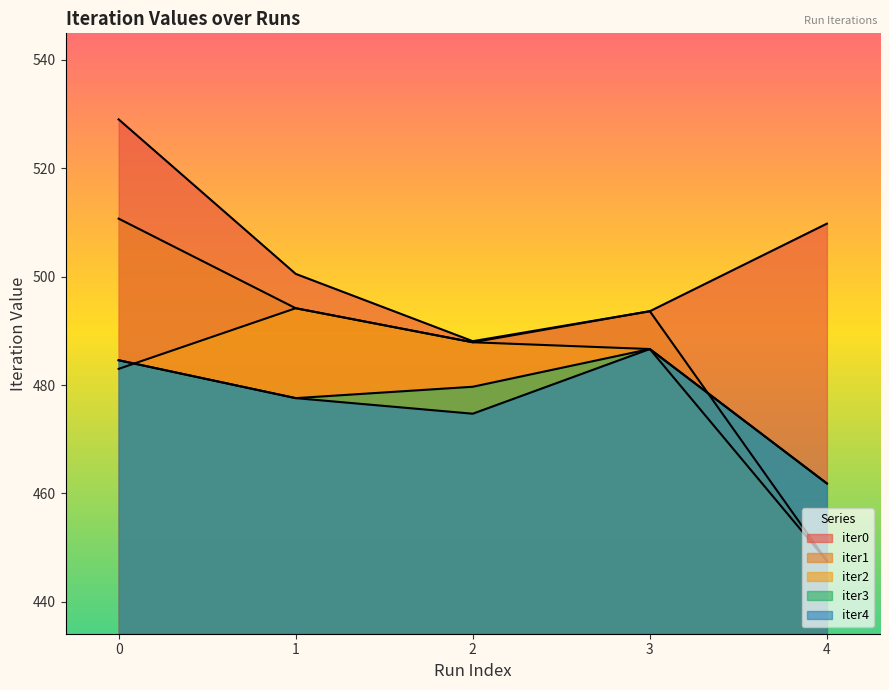

Which has a higher value, 2 or 3?

3